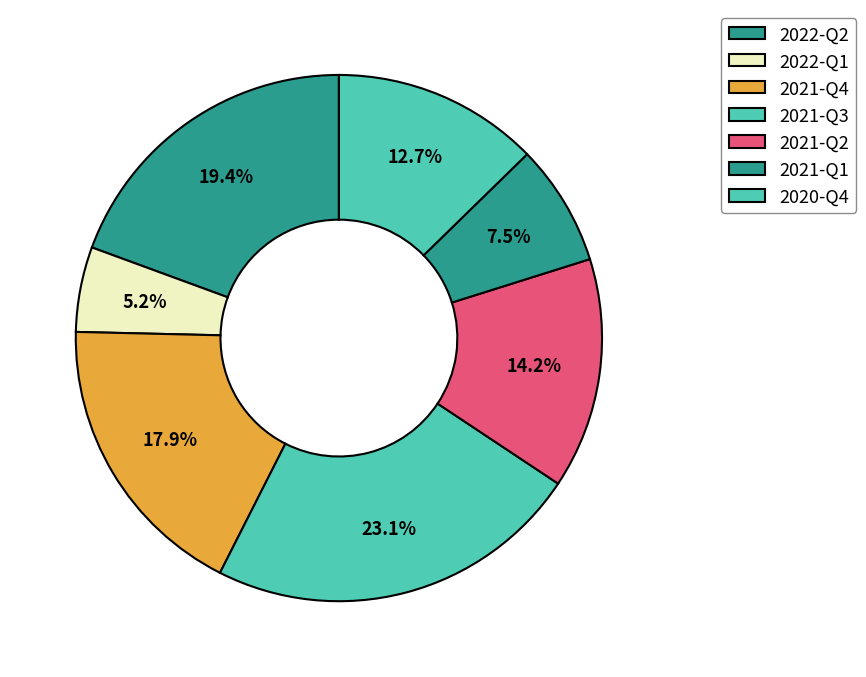

Which category has the smallest portion of the pie?

2022-Q1